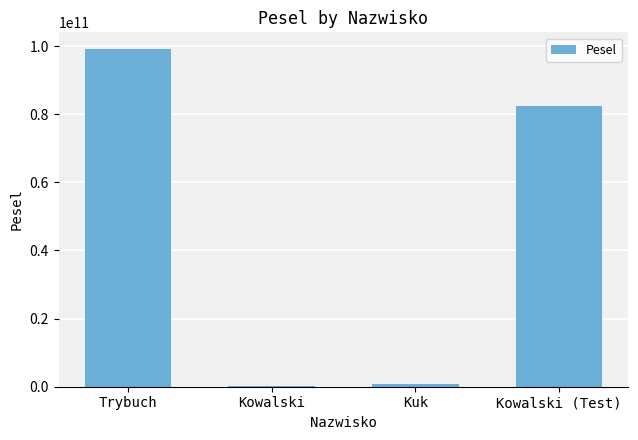

What is the ratio of the value at Kowalski (Test) to the value at Kowalski?

262.2